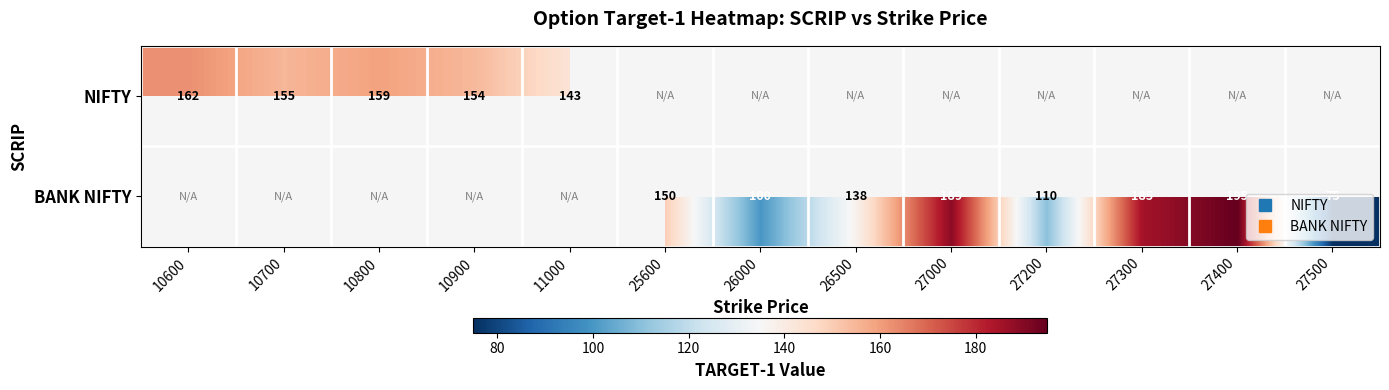

The BANK NIFTY series shows 80.1 at 26500. True or false?

False